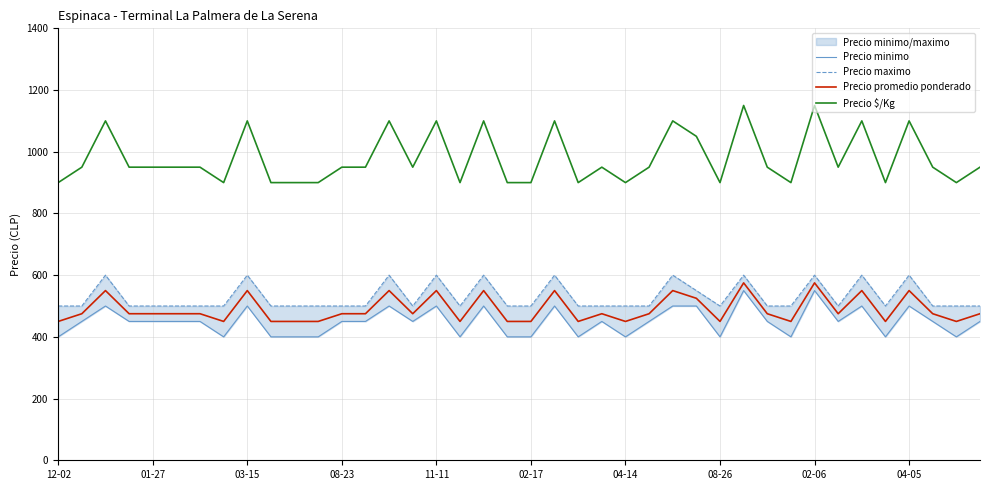

Rank the series by their maximum value, from highest to lowest.

Precio $/Kg, Precio maximo, Precio promedio ponderado, Precio minimo